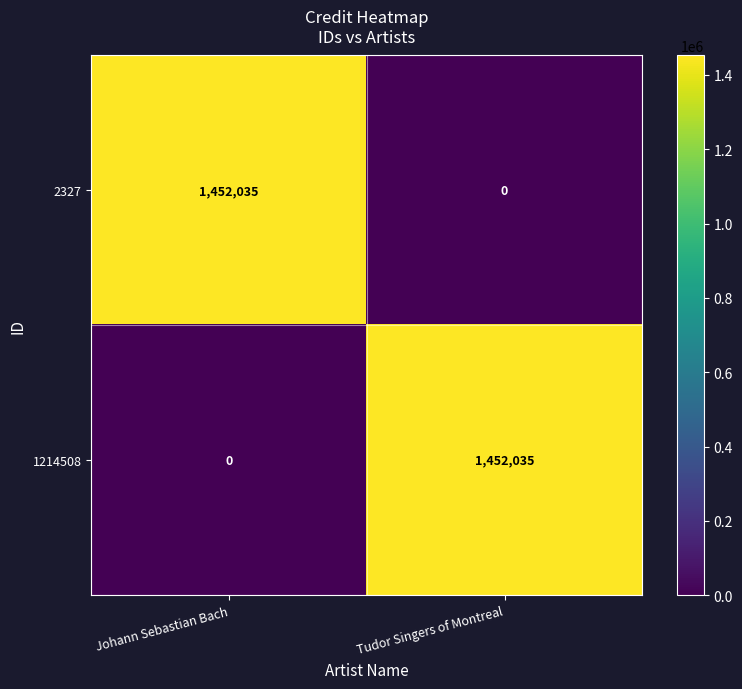

Where is 2327 nearest to the value 726017?

Tudor Singers of Montreal